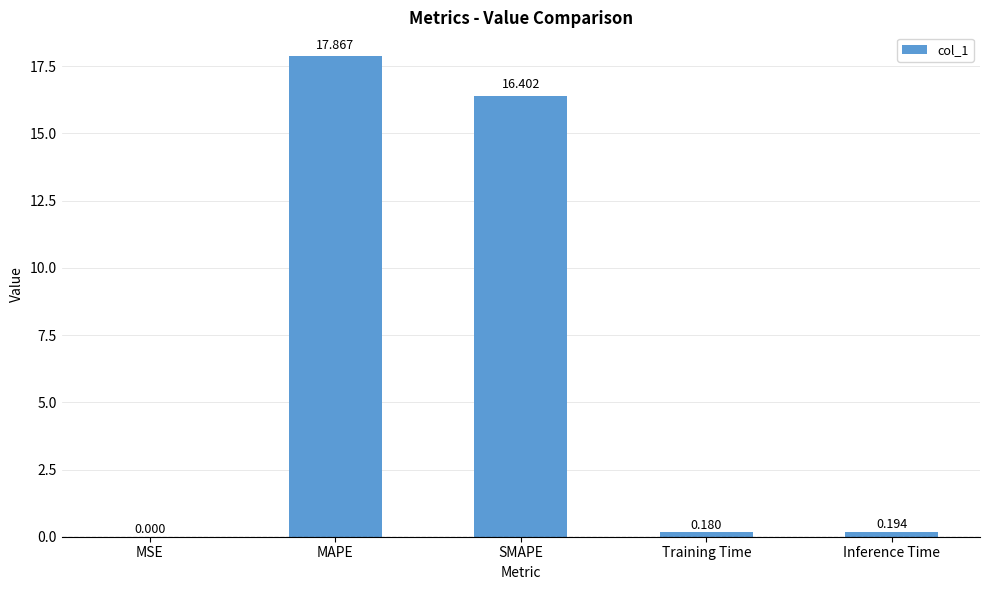

Which has a higher value, SMAPE or Training Time?

SMAPE